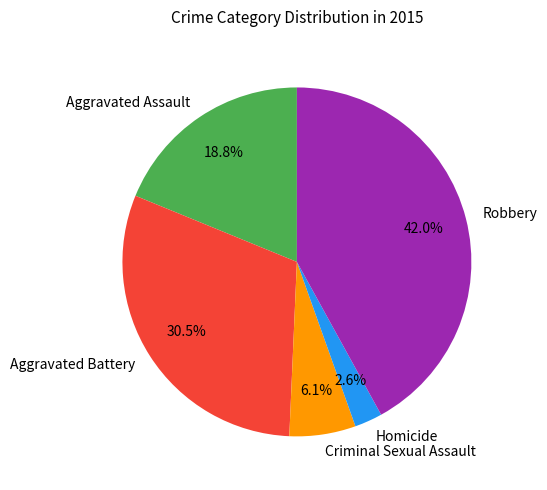

The Robbery slice represents 42% of the pie. True or false?

True